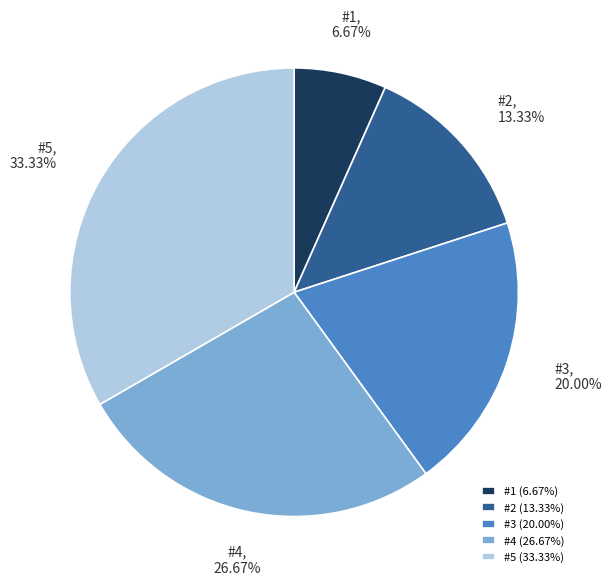

How many segments does this pie chart have?

5